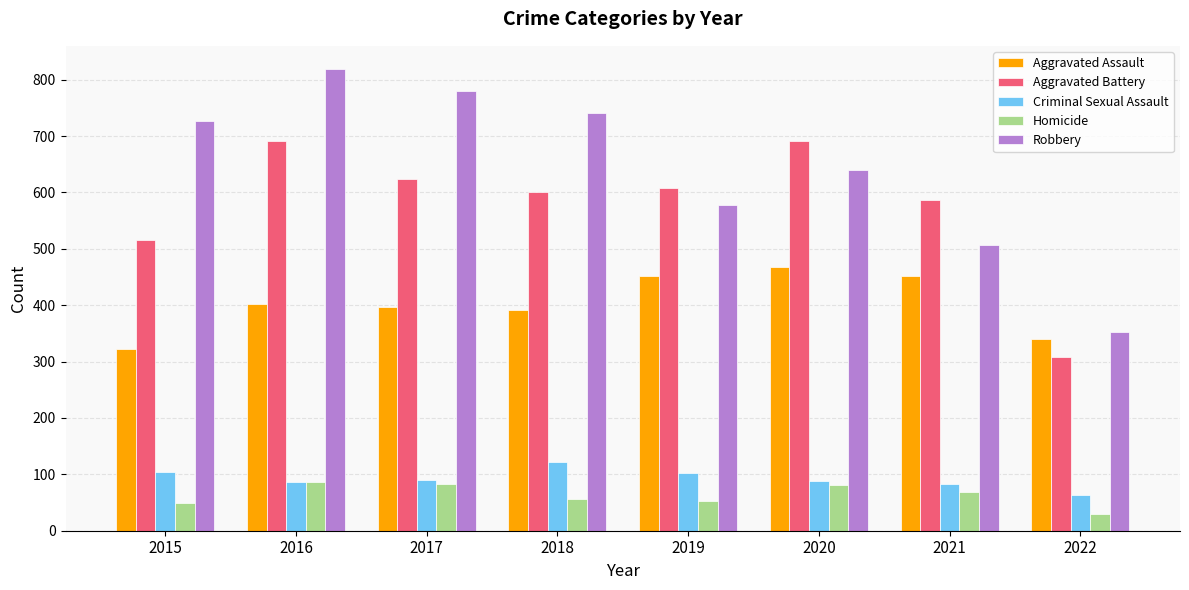

What is the value of the Robbery bar at the 6th from the left?

639